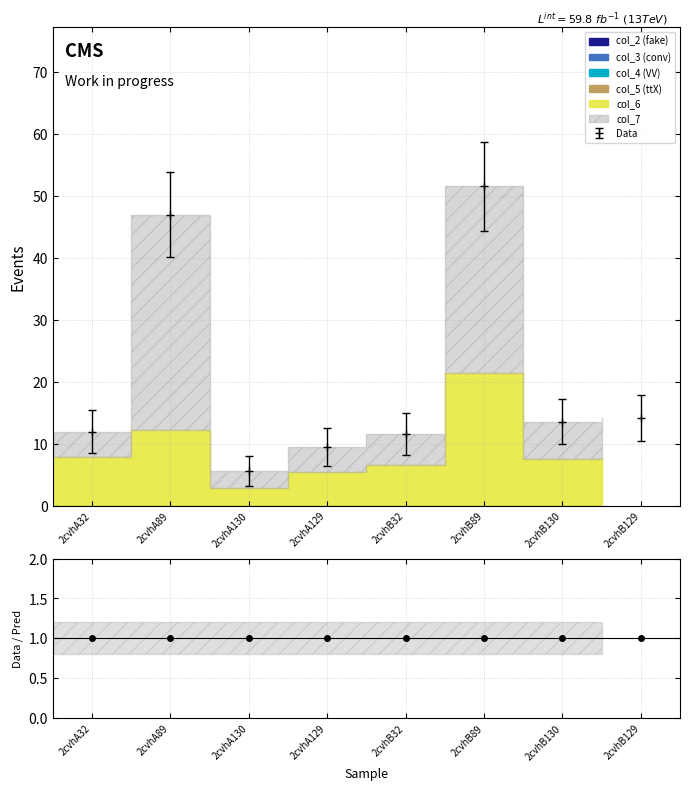

How many lines are shown in the chart?

6